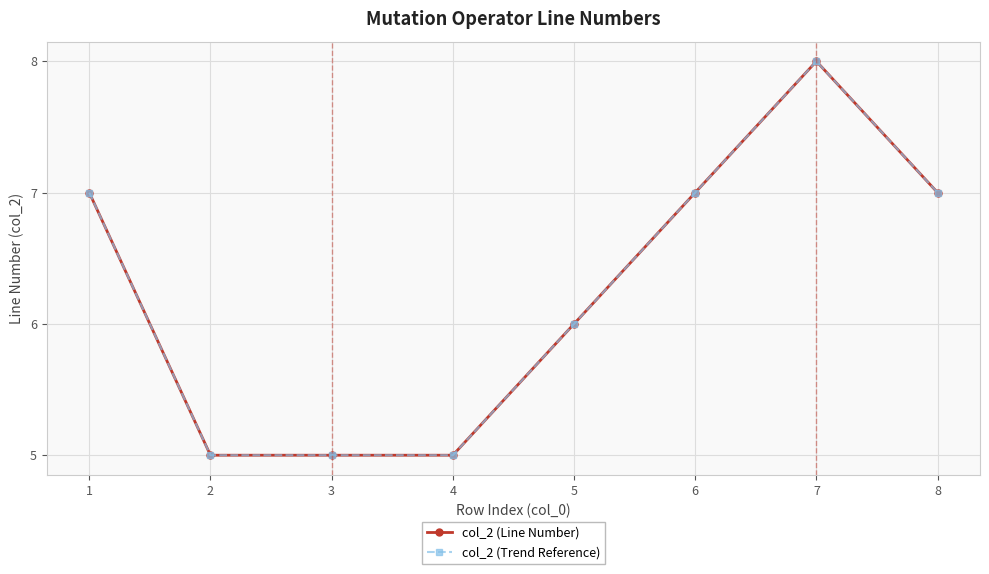

What is the difference between the second highest and second lowest values in the col_2 (Trend Reference) series?

2